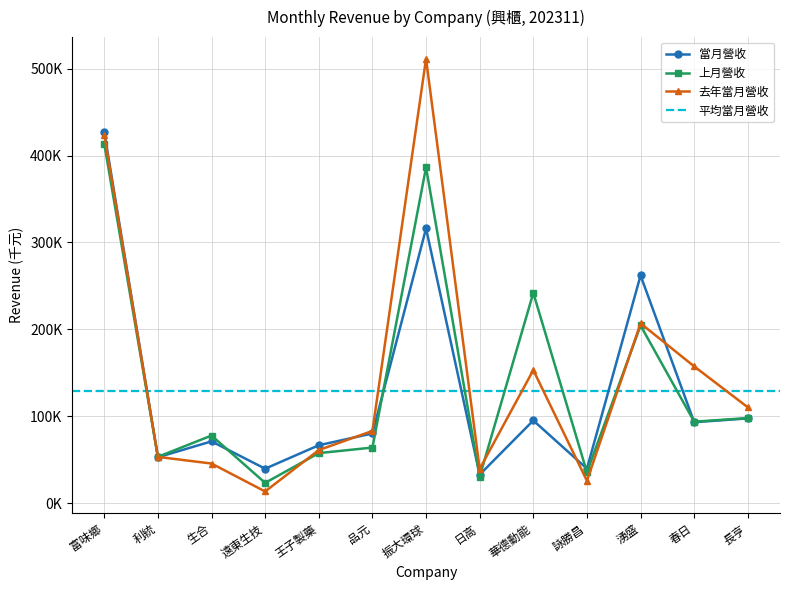

At which category does the chart reach its minimum across all series?

遠東生技